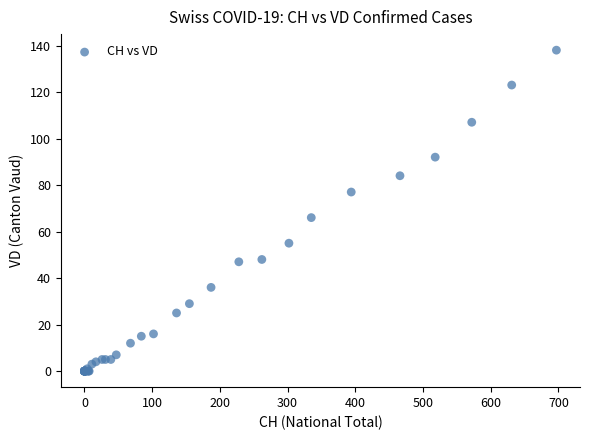

What Y value in the scatter plot is closest to 69?

66